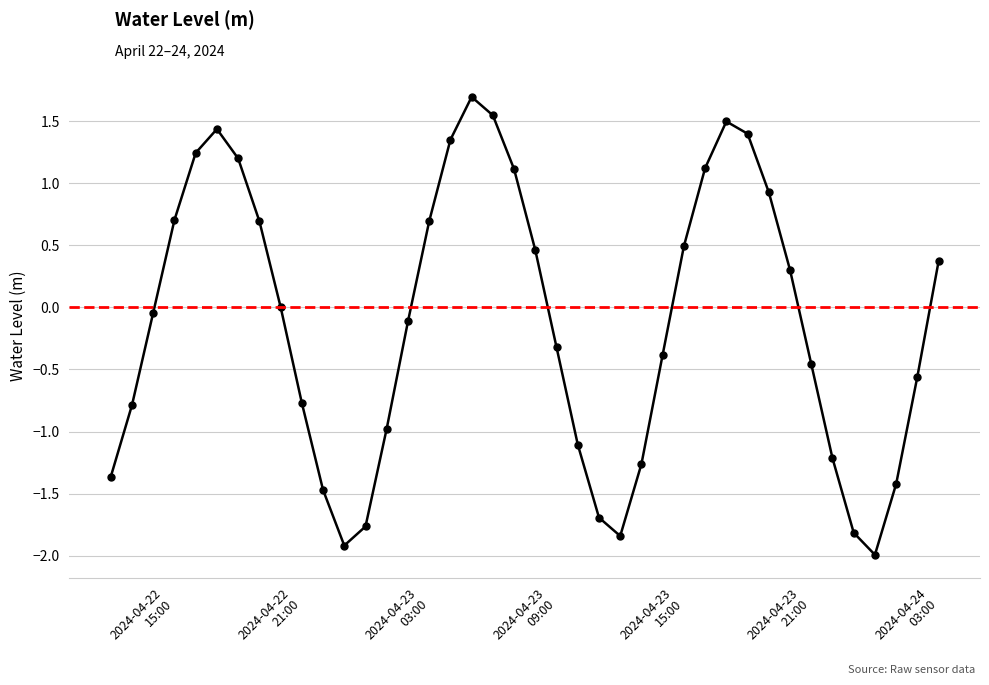

True or false: the data has more than 1 interior local peaks.

True